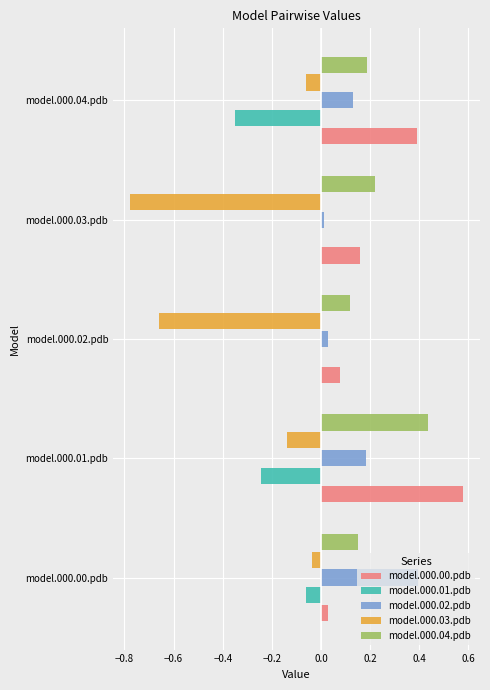

Which label corresponds to the largest value in the chart?

model.000.01.pdb